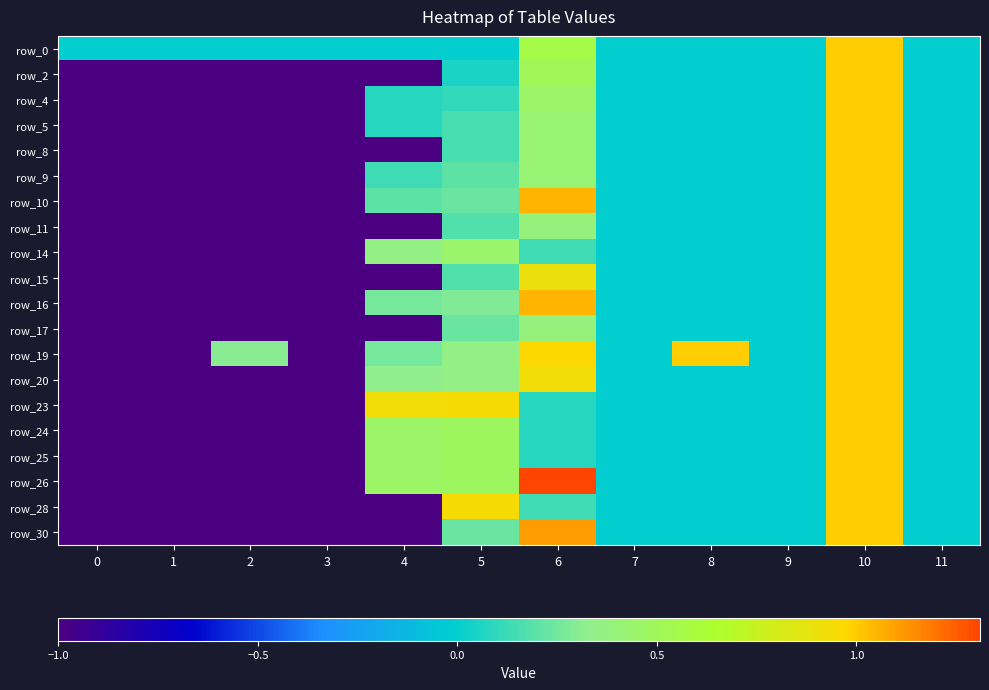

The row_14 series shows -0.7 at 8. True or false?

False